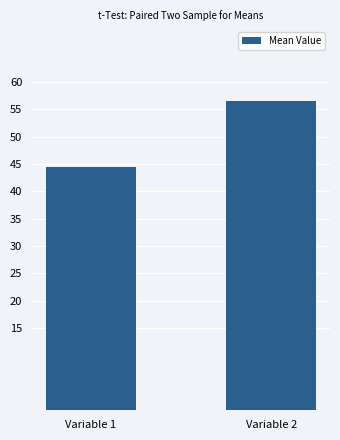

How many categories are shown in the chart?

2